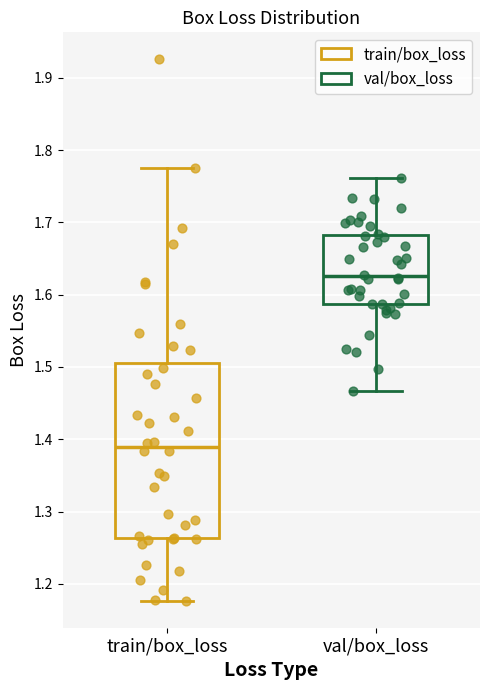

Reading left to right, read every box against the y-axis: the position of its median line, the range the box covers, and the ends of its whiskers. The values are not printed on the chart, so give them approximately, as read against the axis.

train/box_loss: median 1.39, box 1.26 to 1.51, whiskers 1.18 to 1.77
val/box_loss: median 1.63, box 1.59 to 1.68, whiskers 1.47 to 1.76